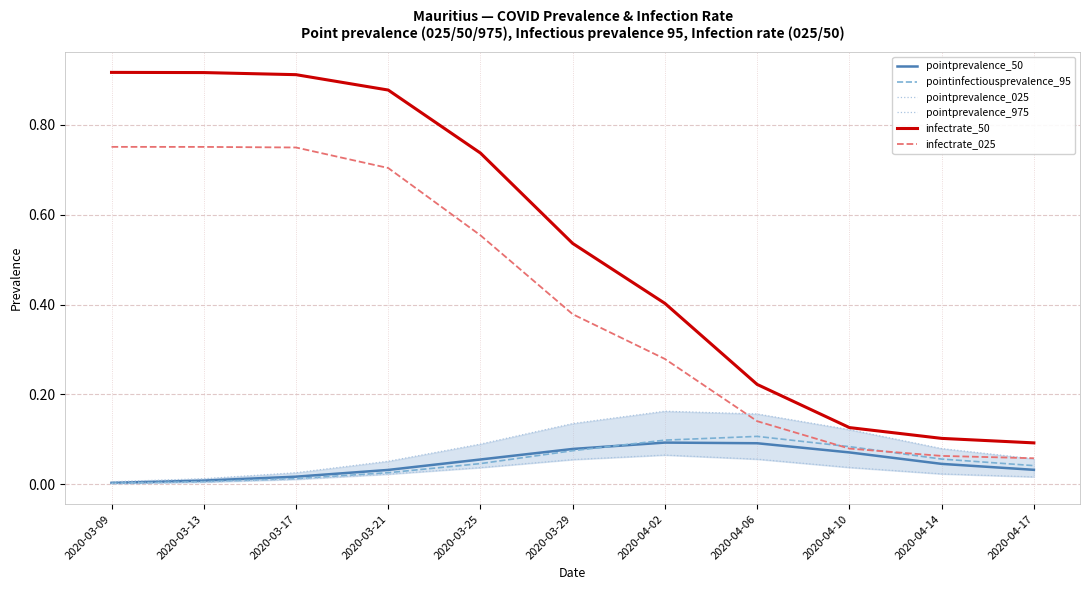

Where is the first local maximum for pointinfectiousprevalence_95?

2020-04-06